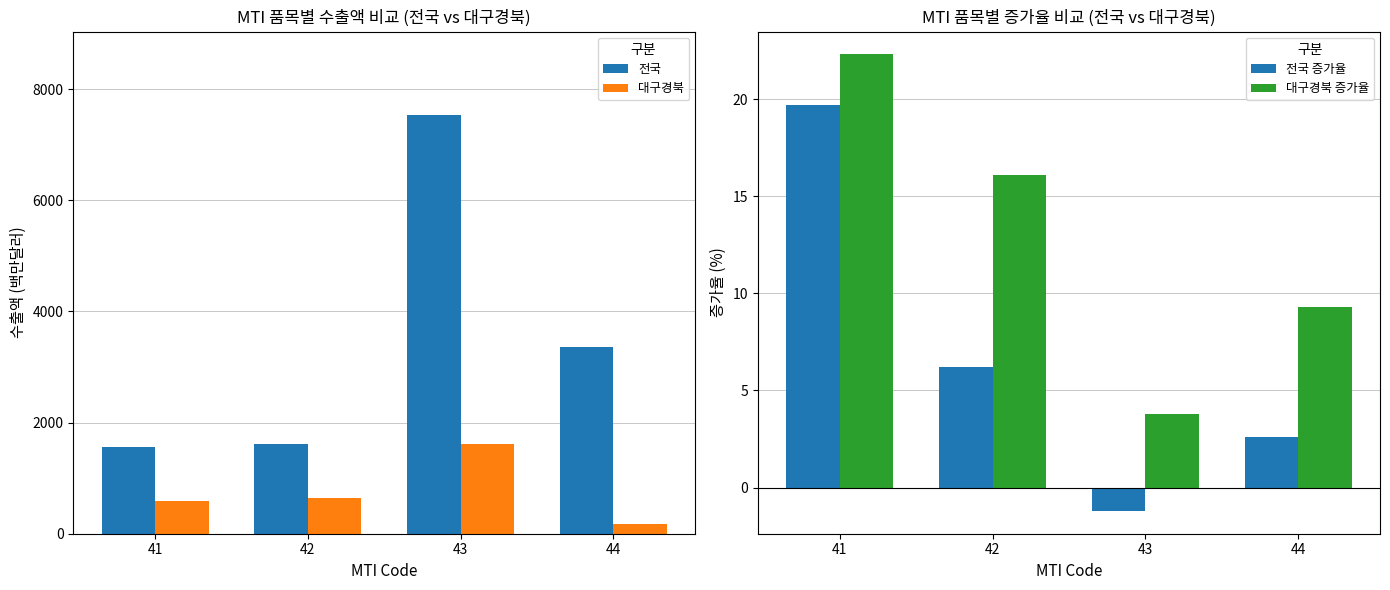

True or false: 대구경북 has a value of 639.0 at 42.

True